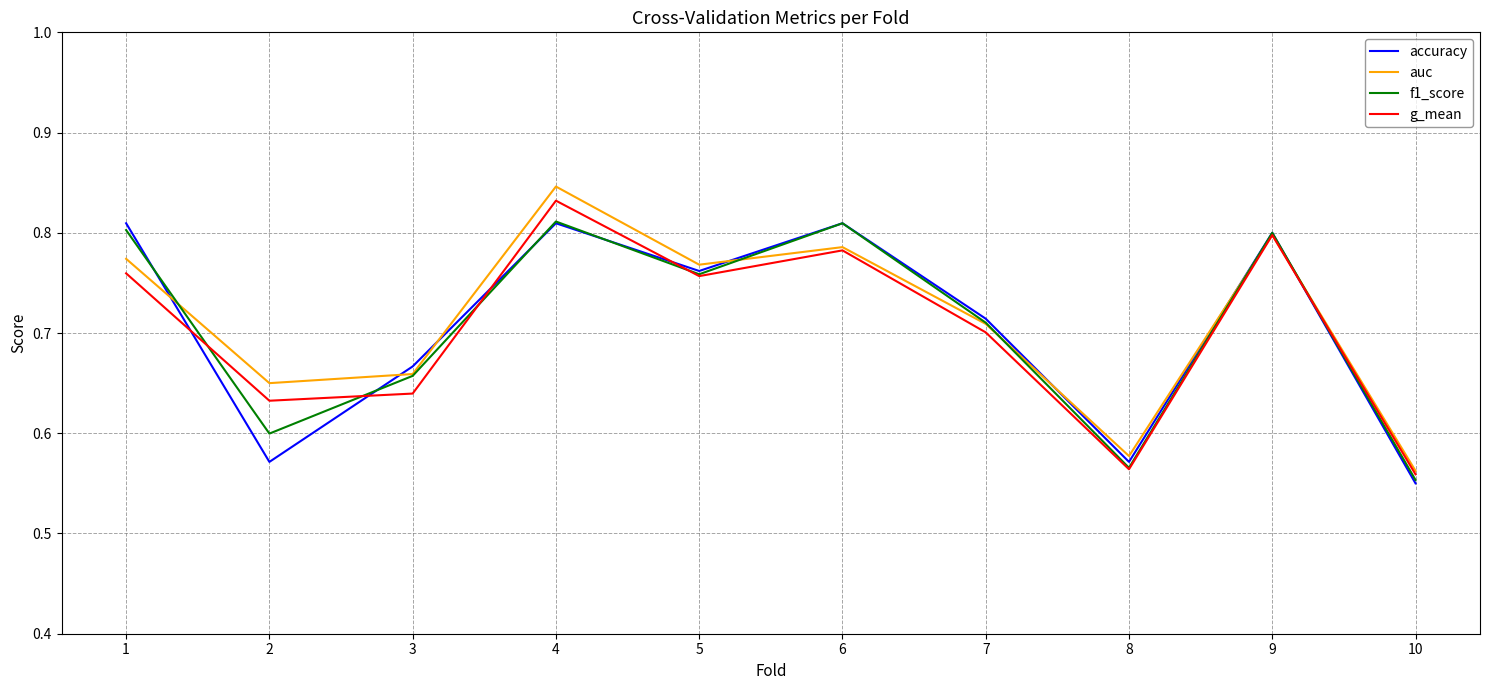

Count the f1_score values in the range 0 to 1.

10